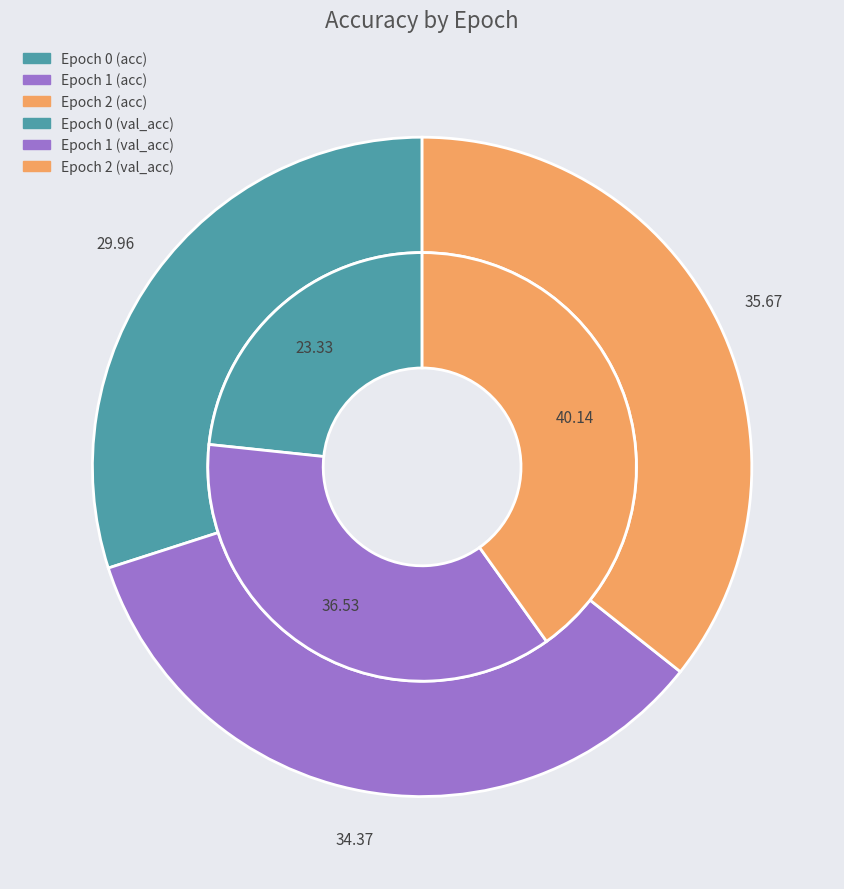

Rank the series by their maximum value, from highest to lowest.

val_acc, acc